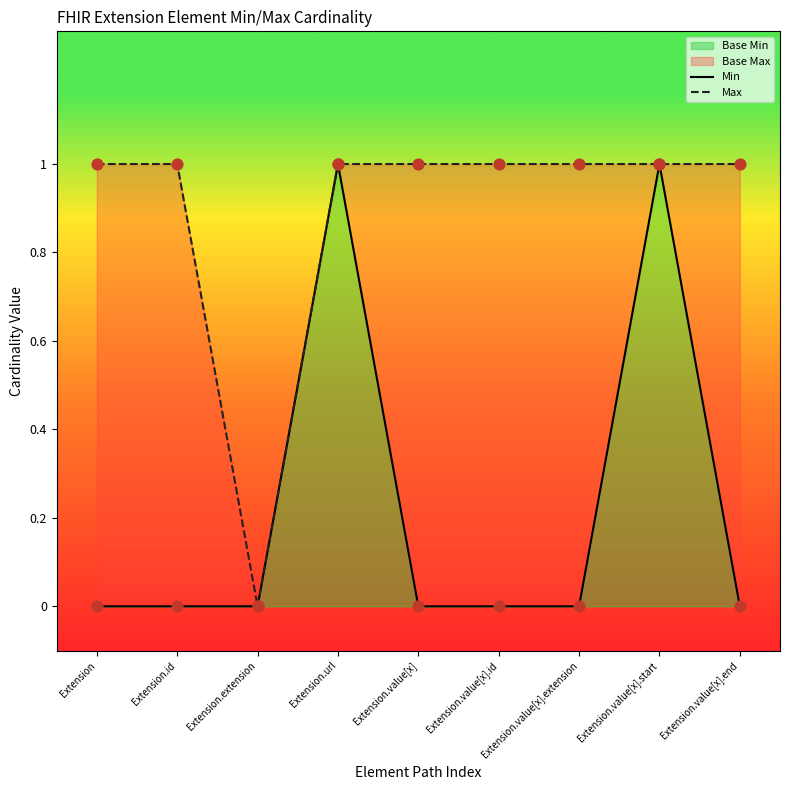

Which series has the largest total across all categories?

Max